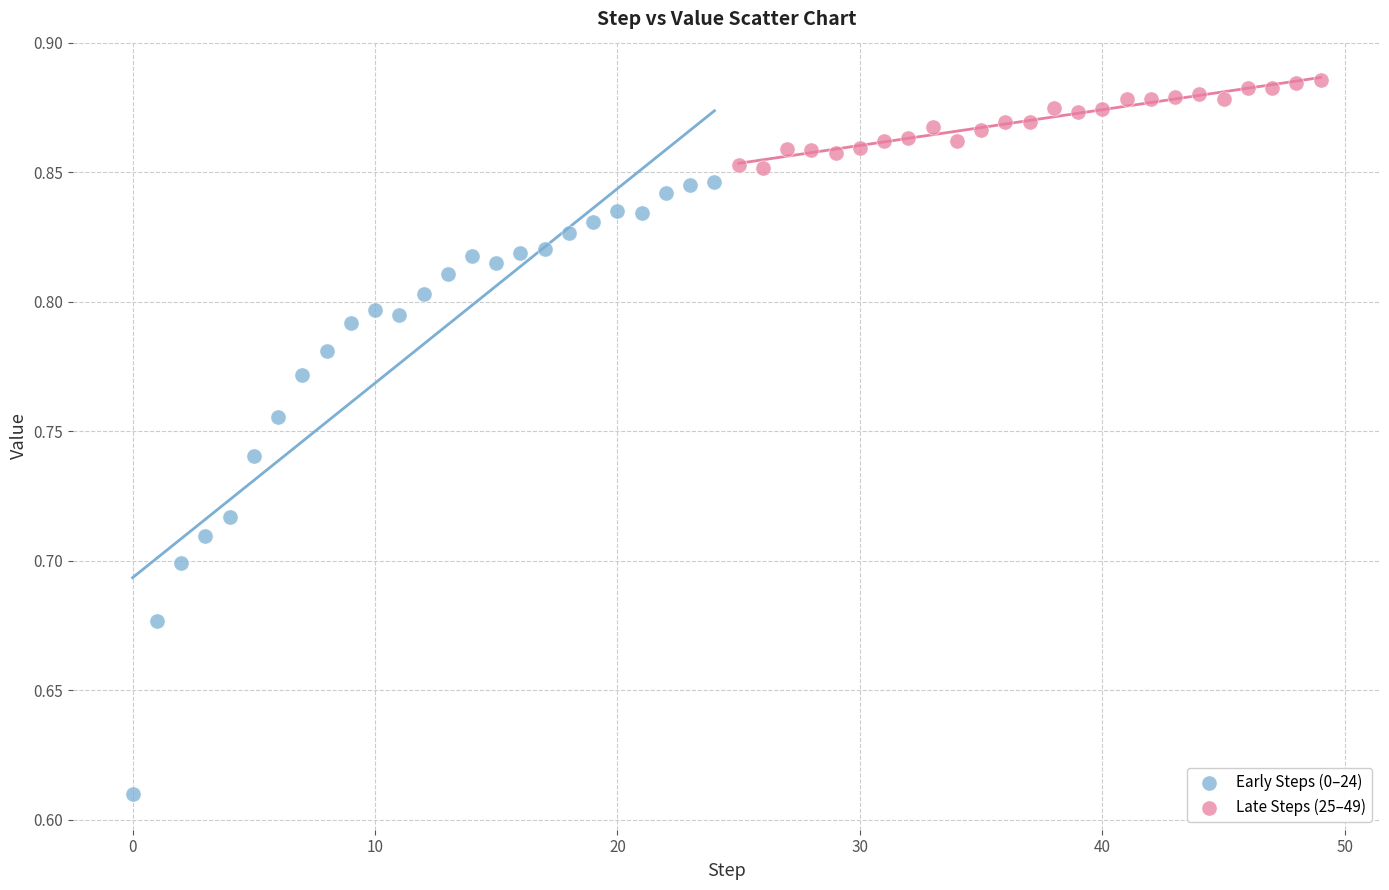

Which series has the largest Y range (max minus min)?

Early Steps (0–24)